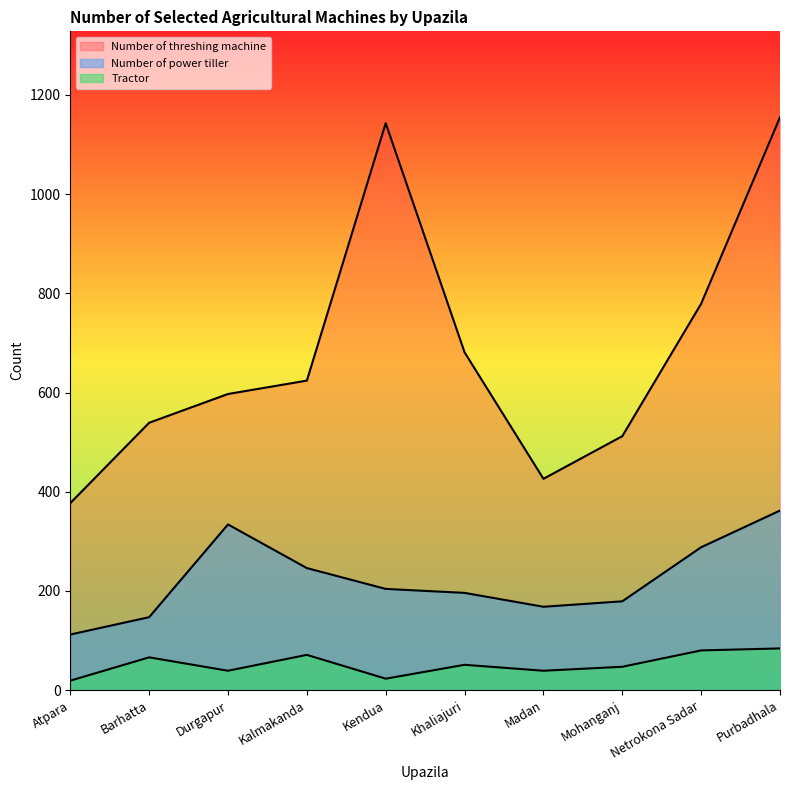

How many series are shown in this chart?

3